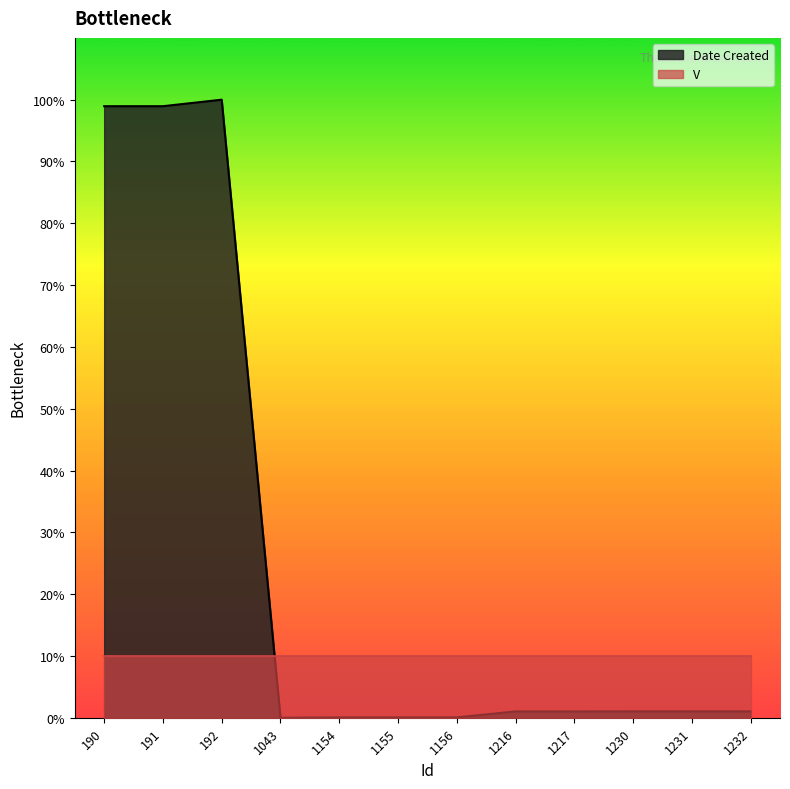

What is the average value?

25.3